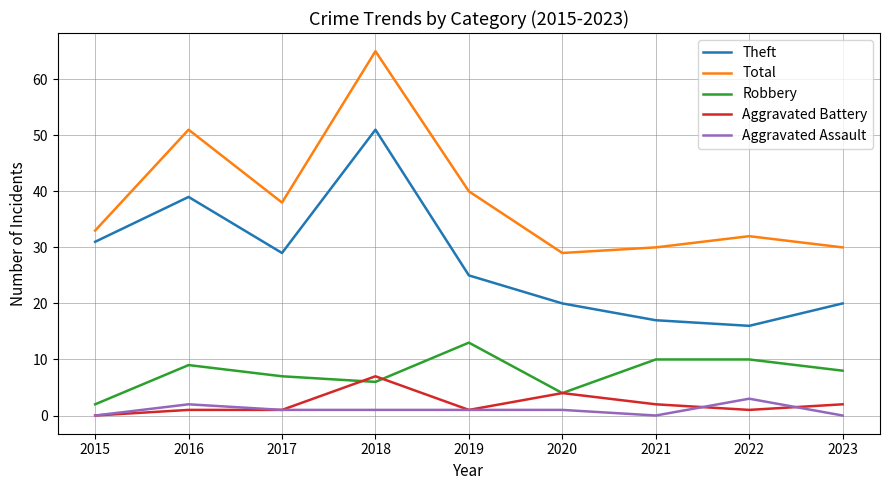

True or false: Total and Robbery intersect in this chart.

False